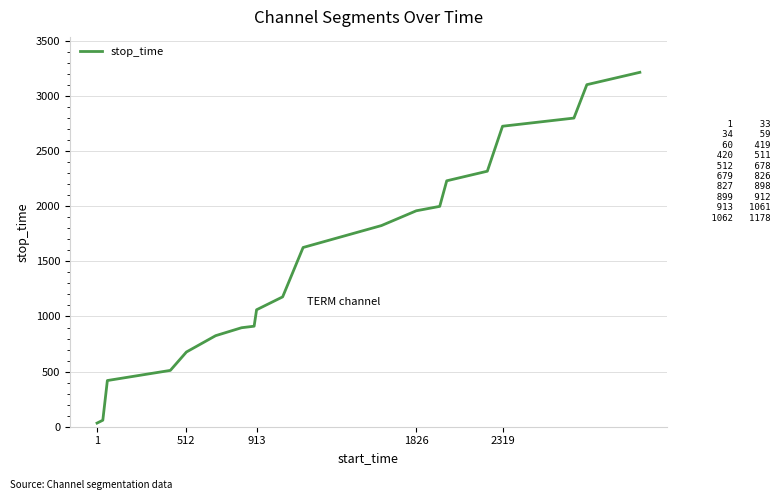

What is the greatest value displayed?

3215